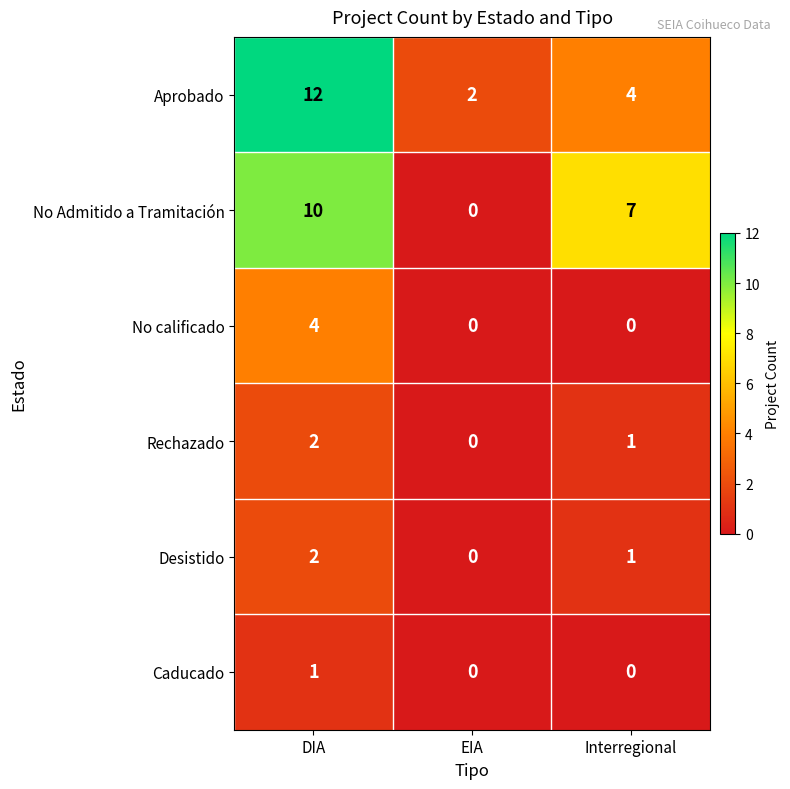

True or false: No calificado has a value of 2 at Interregional.

False